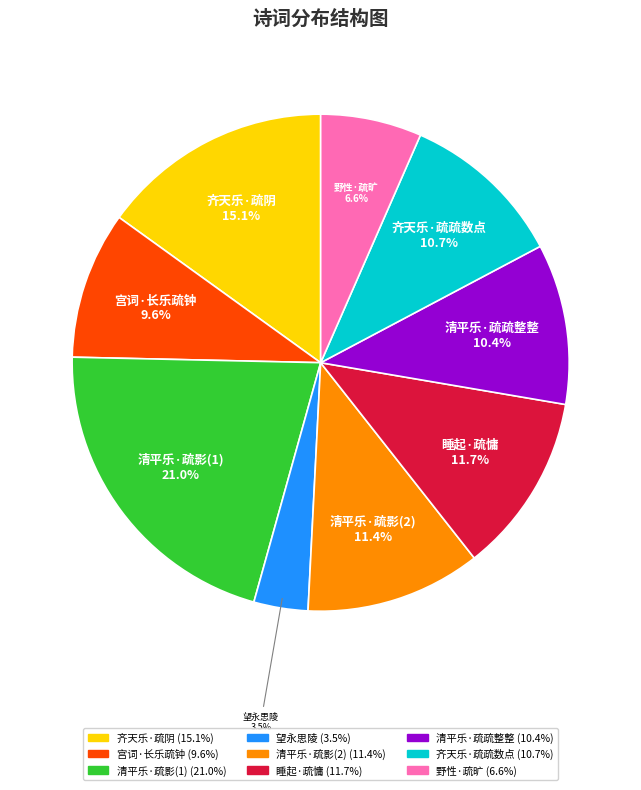

What is the largest slice in the pie chart?

清平乐·疏影(1)